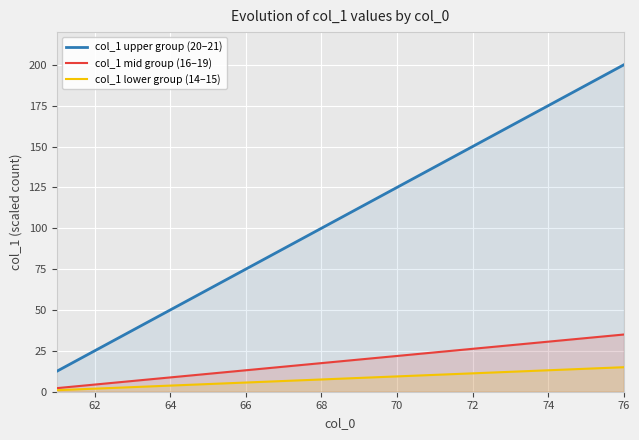

True or false: col_1 mid group (16–19) has a value of 4.4 at 62.

True